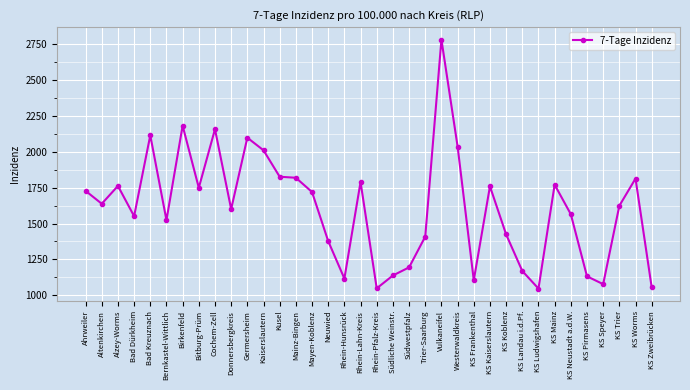

What is the minimum value shown in the chart?

1047.2